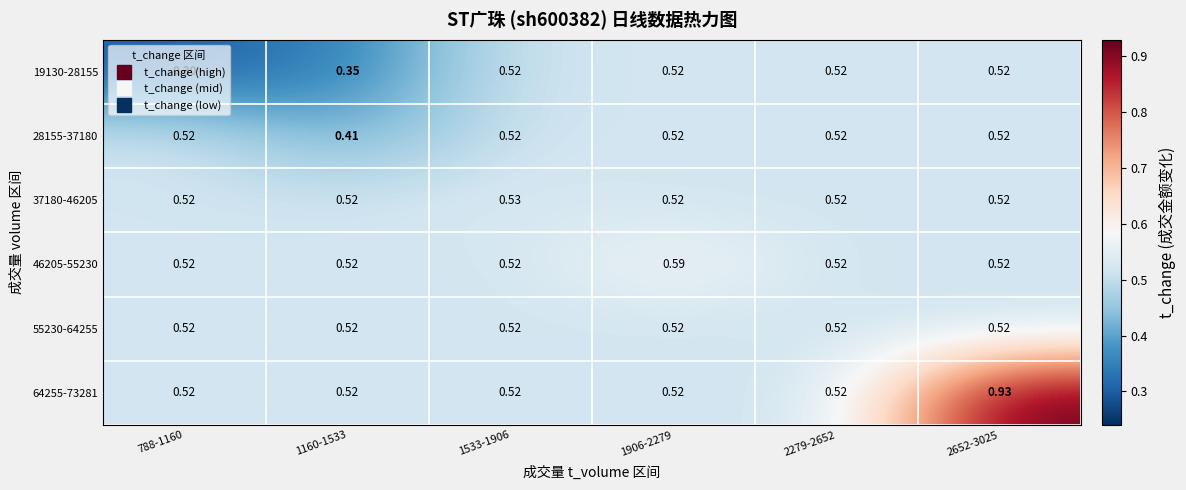

What is the minimum value shown in the chart?

0.3